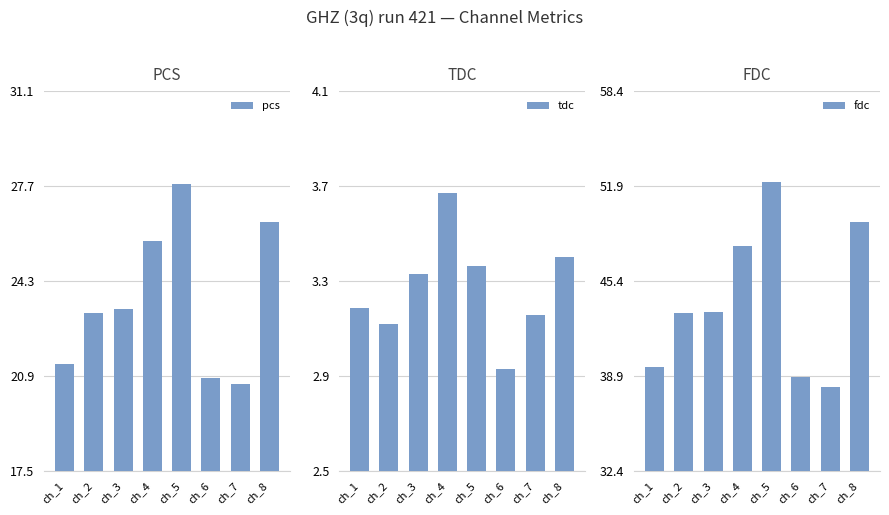

What is the sum of the pcs values at ch_1 and ch_5?

49.1